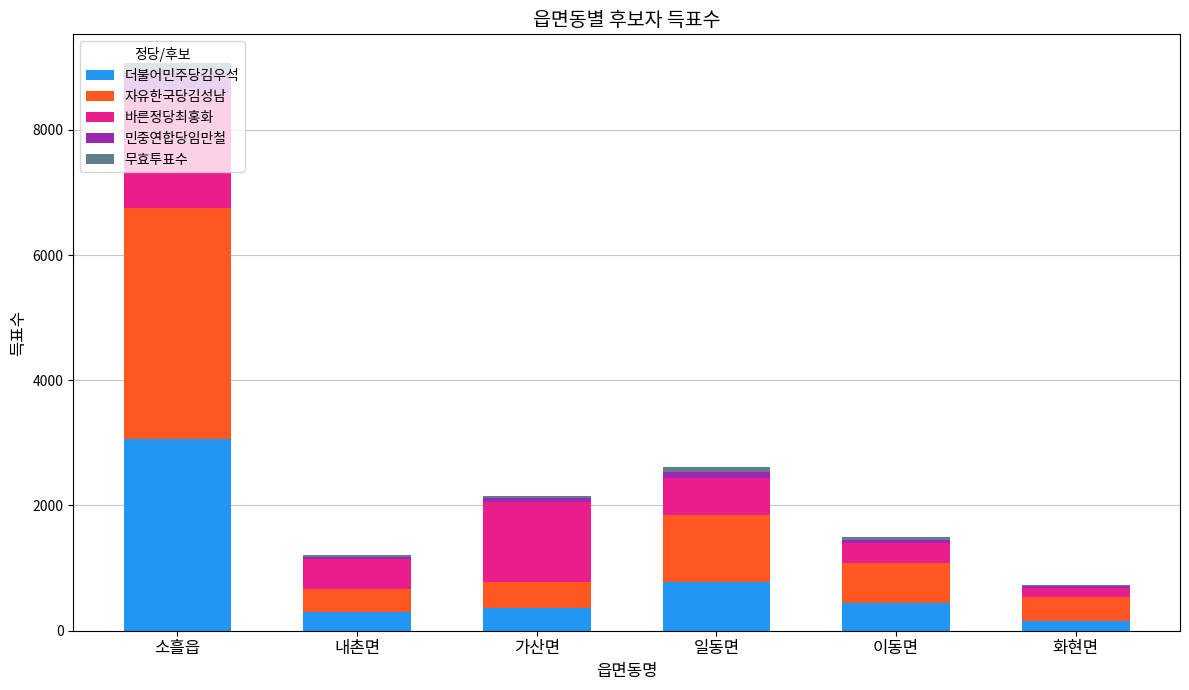

What is the highest value of the 더불어민주당김우석 series?

3055